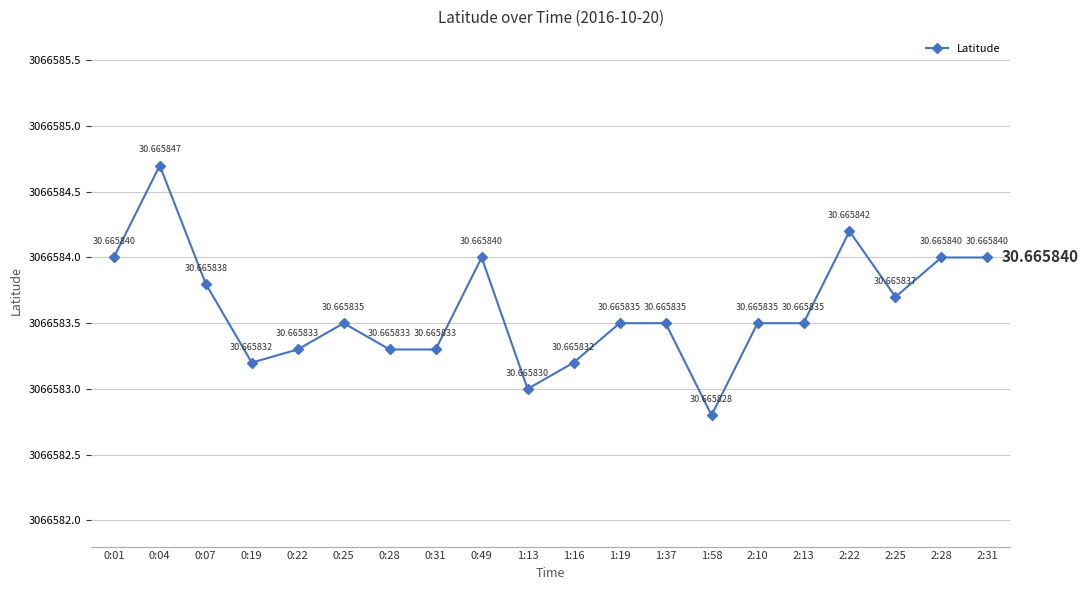

Reading left to right, extract all data points from this chart.

0:01=4.0	0:04=4.7	0:07=3.8	0:19=3.2	0:22=3.3	0:25=3.5	0:28=3.3	0:31=3.3	0:49=4.0	1:13=3.0	1:16=3.2	1:19=3.5	1:37=3.5	1:58=2.8	2:10=3.5	2:13=3.5	2:22=4.2	2:25=3.7	2:28=4.0	2:31=4.0